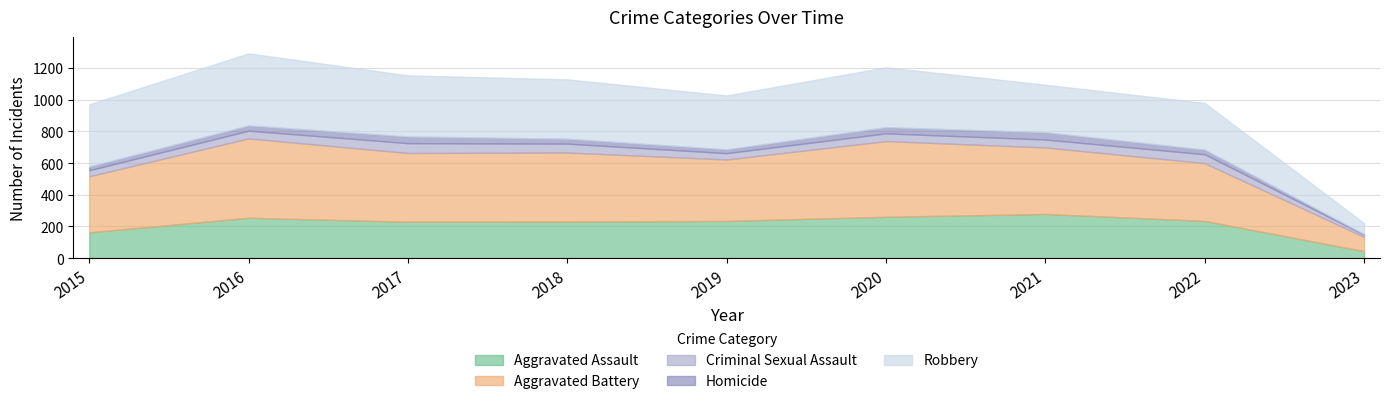

What are all the series names shown in the legend?

Aggravated Assault, Aggravated Battery, Criminal Sexual Assault, Homicide, Robbery